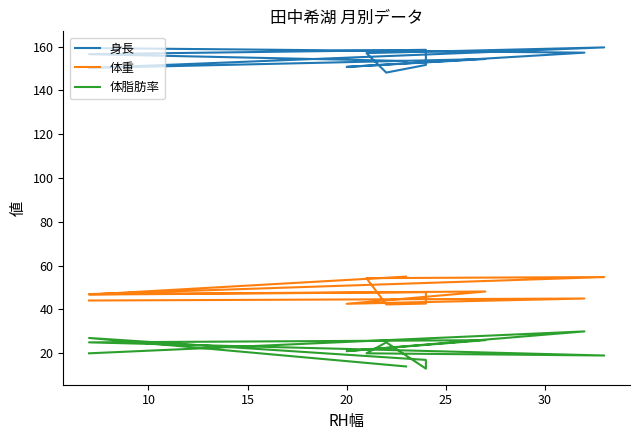

True or false: 体脂肪率 and 体重 intersect in this chart.

False